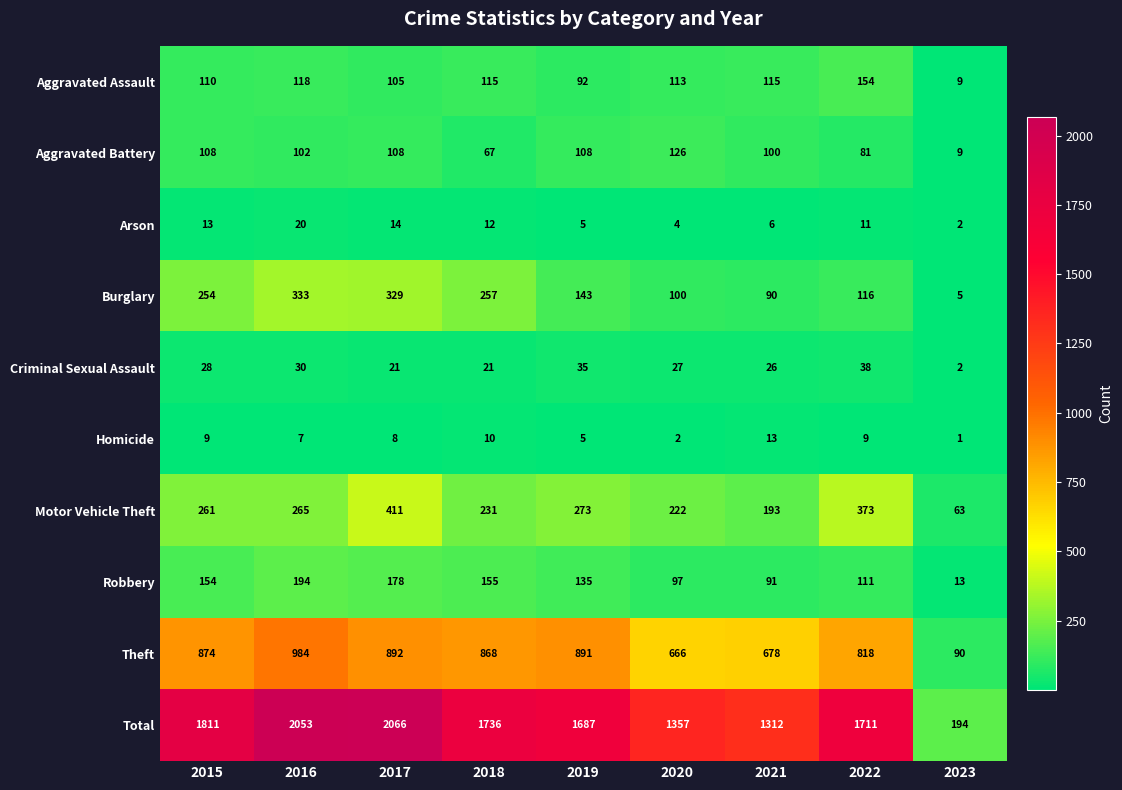

What is the total value across all series at 2015?

3622